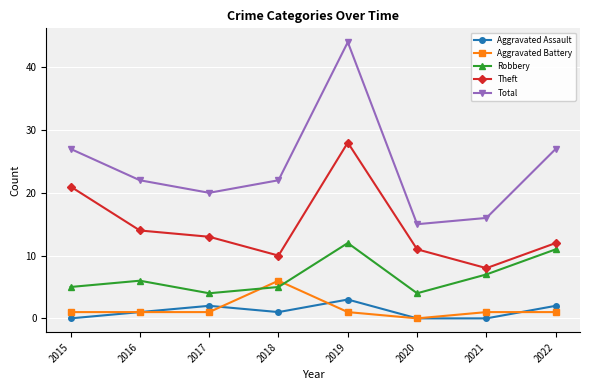

What is the value of the Total point at the 1st from the left?

27